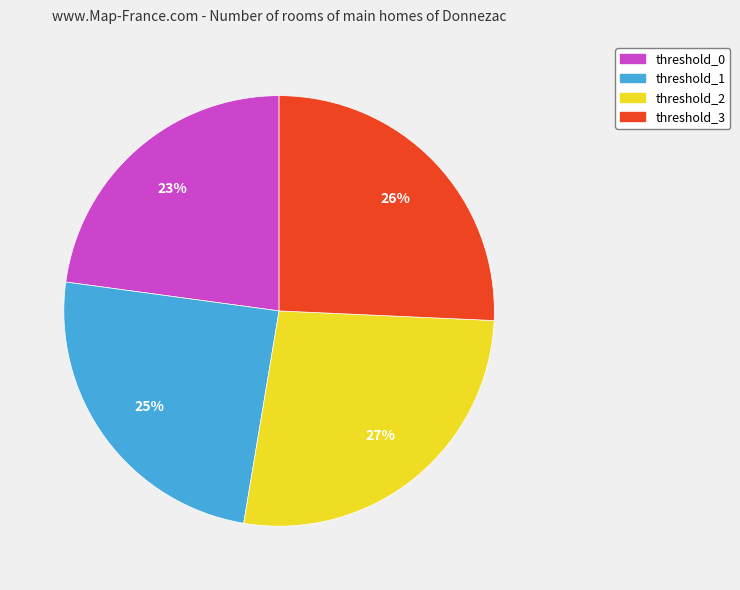

Is threshold_2 the majority of the pie?

No